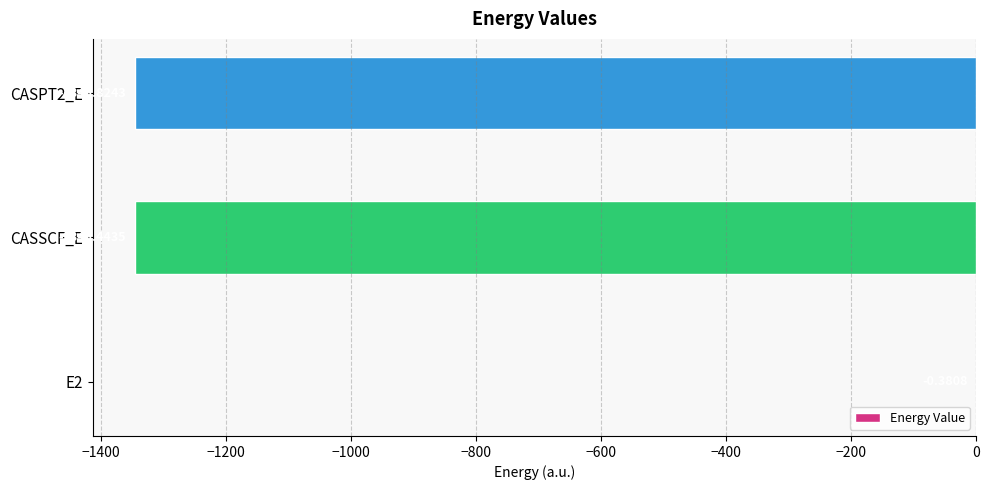

Which has a higher value, CASSCF_E or CASPT2_E?

CASSCF_E